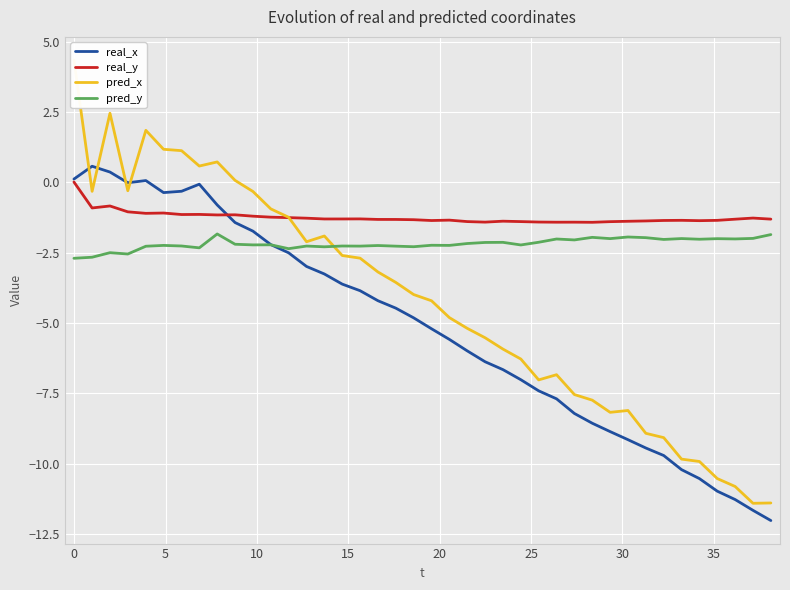

What are all the series names shown in the legend?

real_x, real_y, pred_x, pred_y